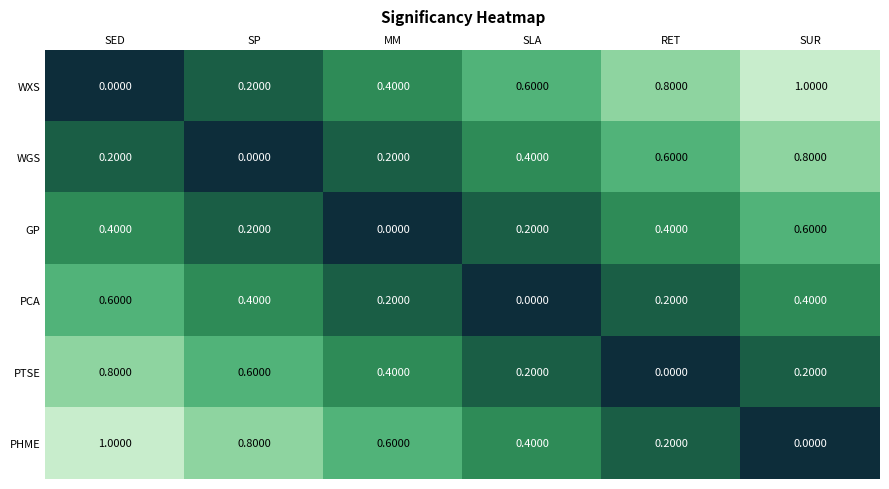

What is the difference between the maximum and second lowest values in the GP series?

0.4